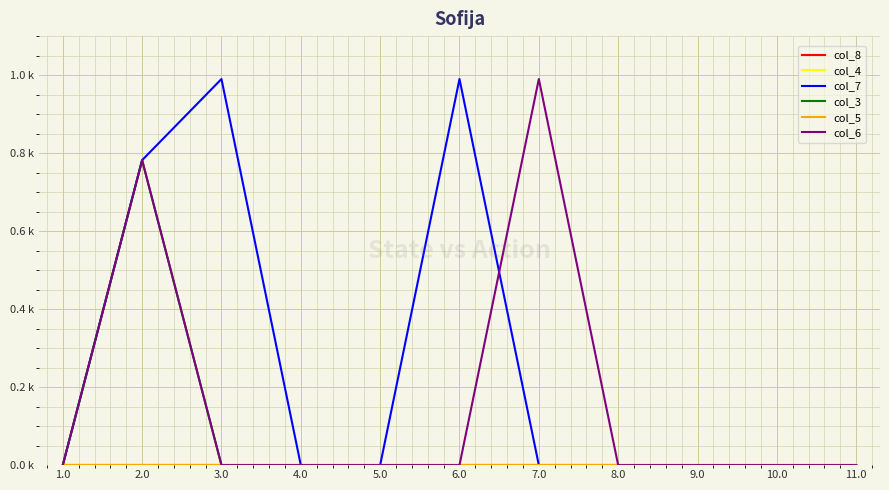

Which series has the widest spread of values?

col_7